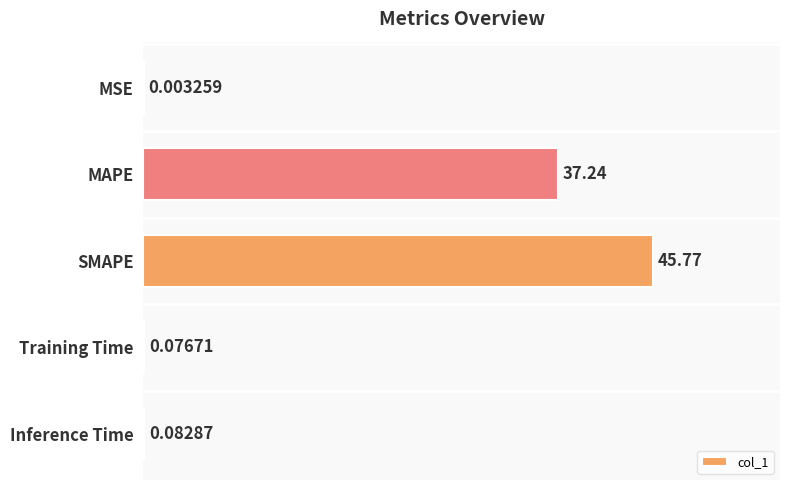

What is the sum of all values?

83.2